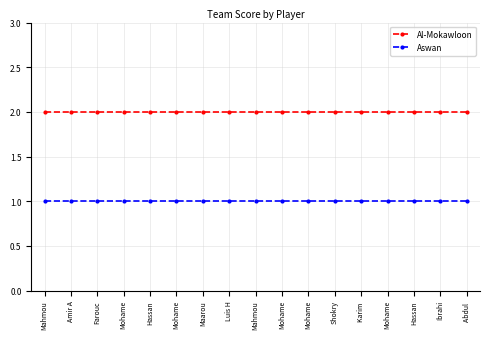

Which series changed the most between Hassan and Shokry?

Al-Mokawloon